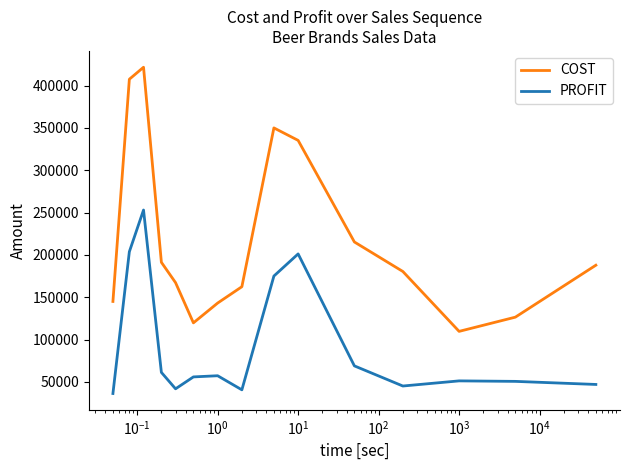

List the series in order of their overall mean, highest first.

COST, PROFIT